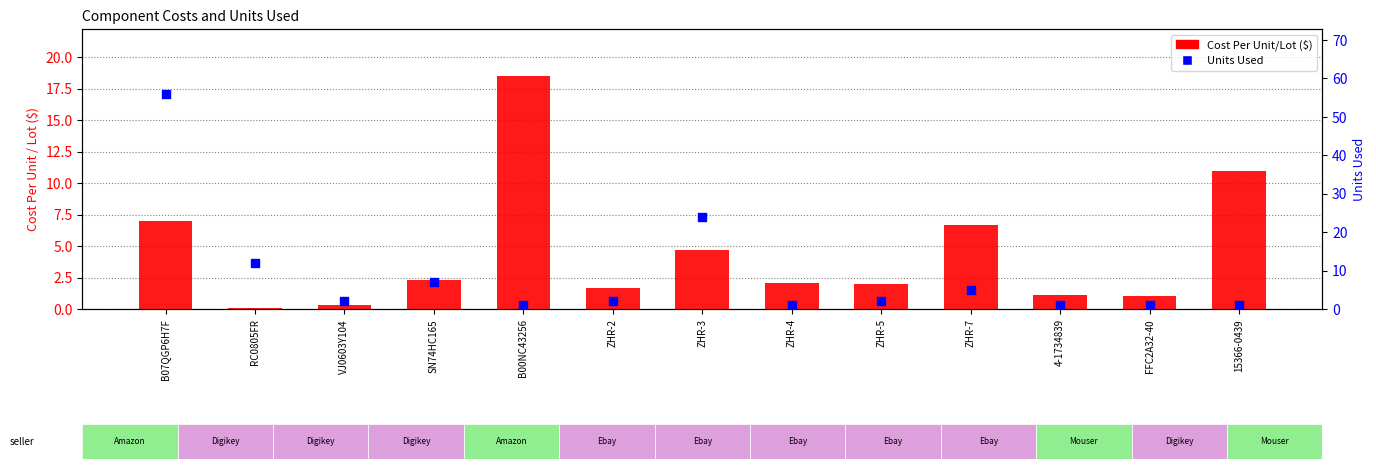

Which series reaches the maximum Y coordinate?

Units Used